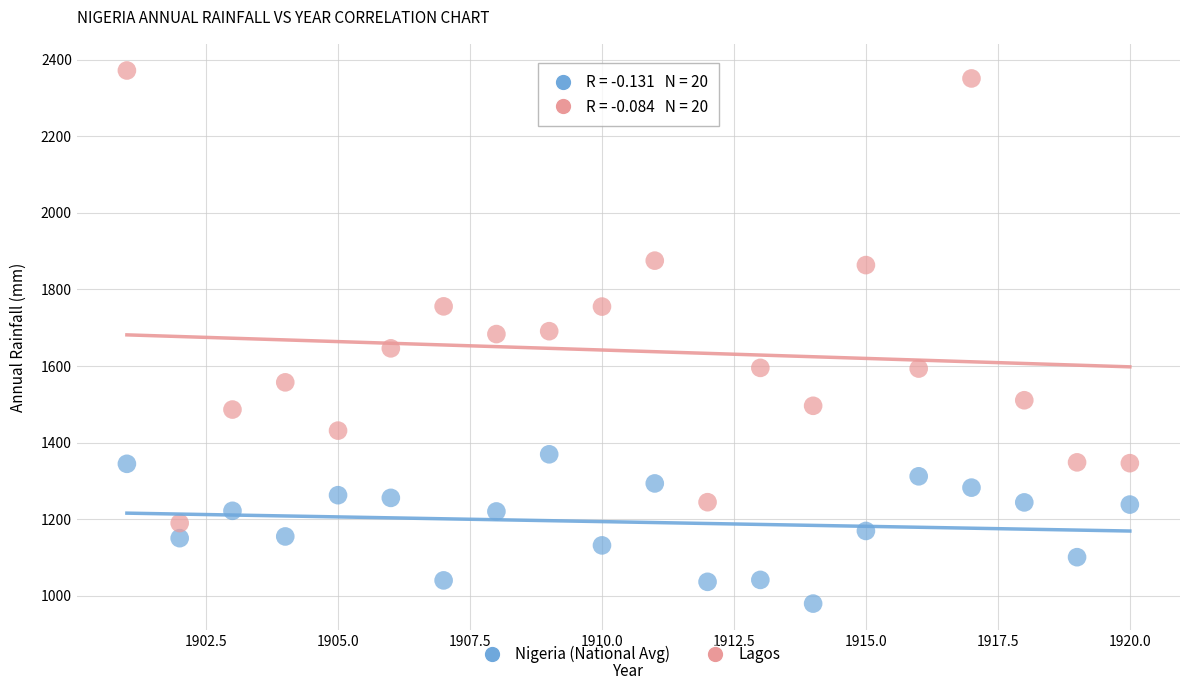

Which series contains the highest Y value?

Lagos